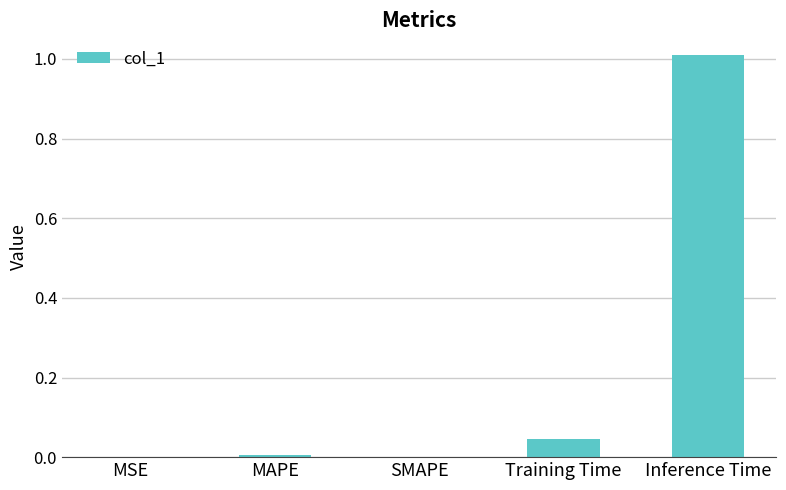

Is it true that the value at SMAPE is 0.0?

True